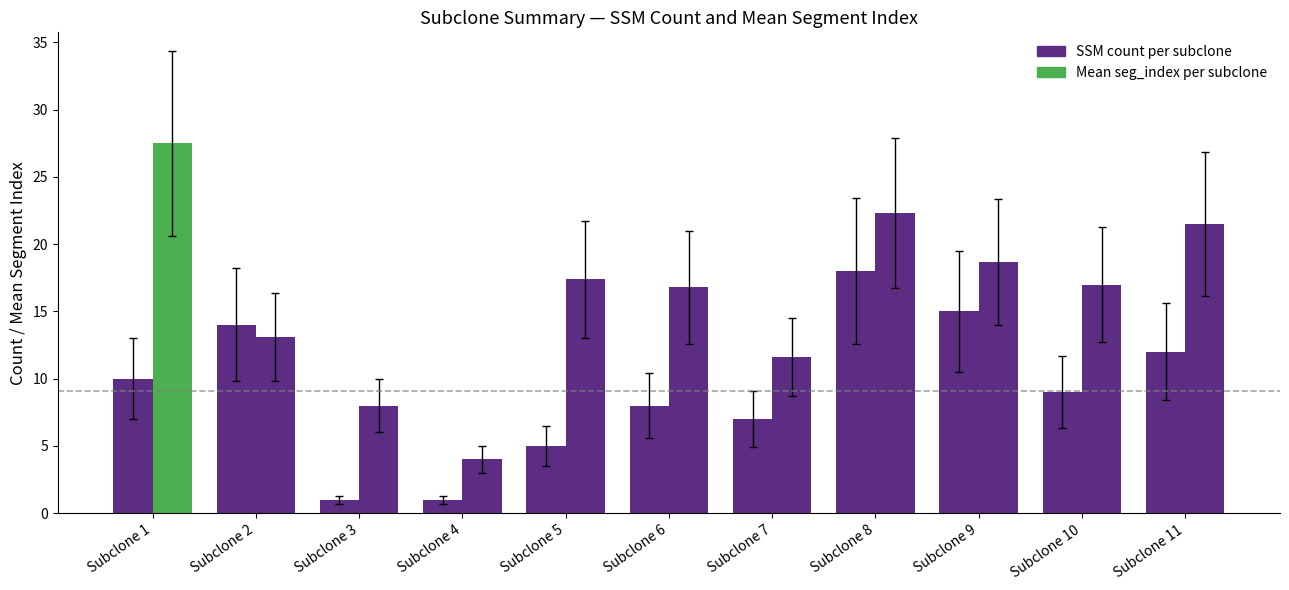

What is the total value across all series at Subclone 9?

33.7